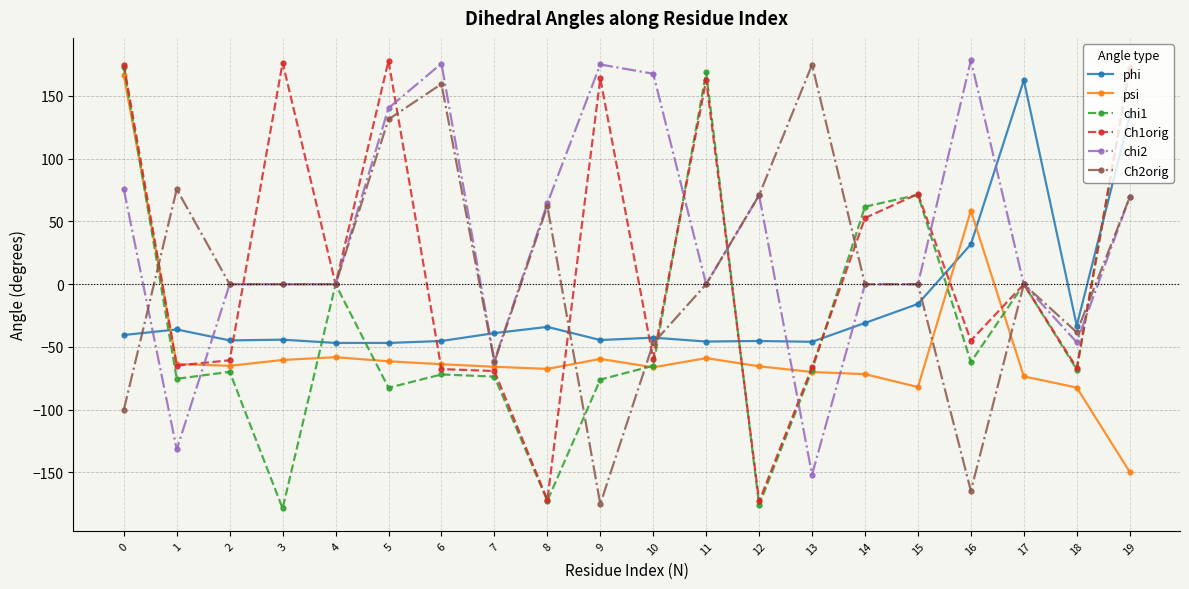

At 16, list the series in order from smallest to largest.

Ch2orig, chi1, Ch1orig, phi, psi, chi2